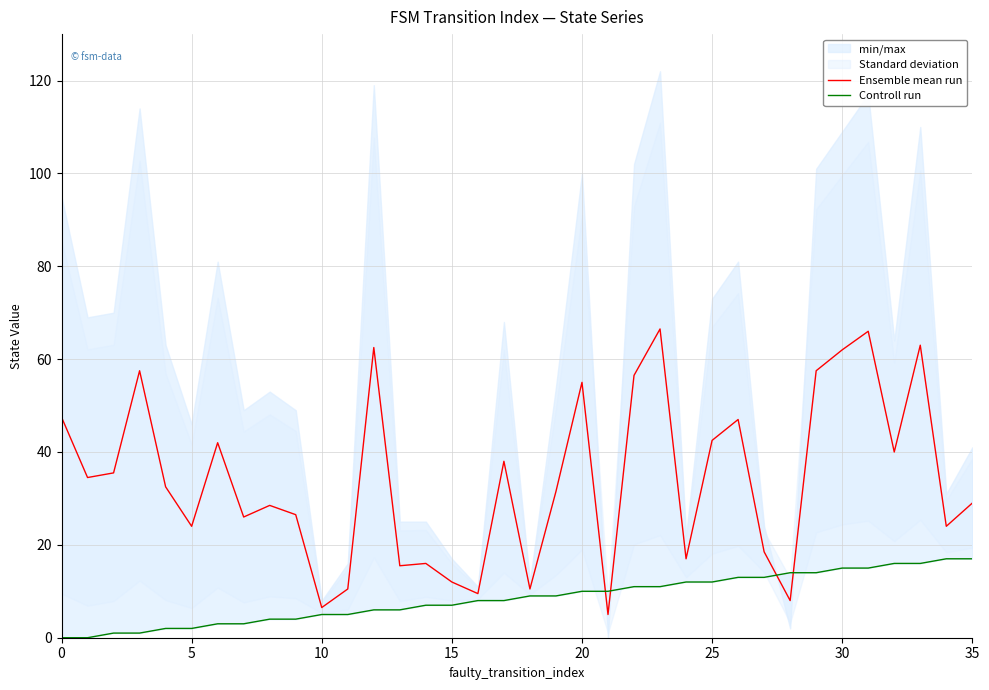

What is the maximum value for Ensemble mean run?

66.5